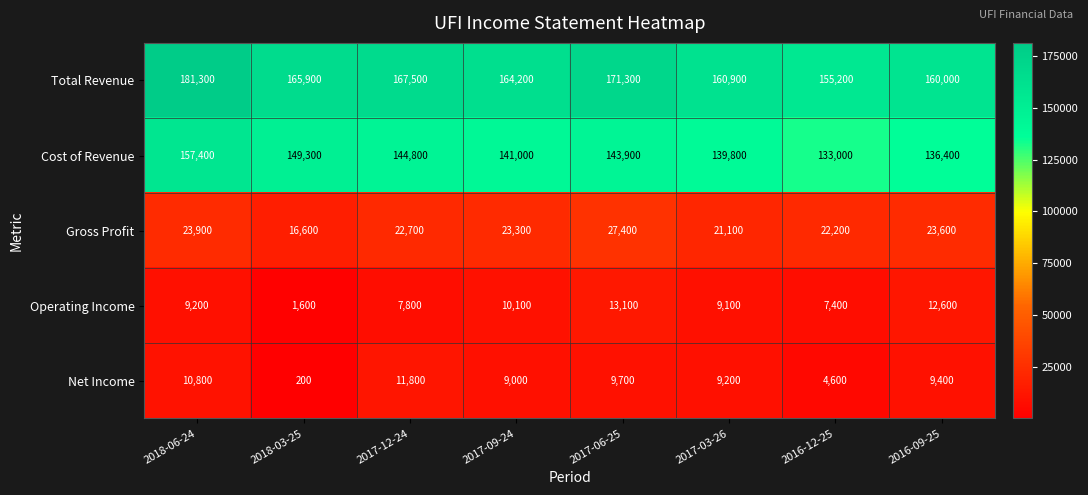

What is the maximum value for Cost of Revenue?

157400